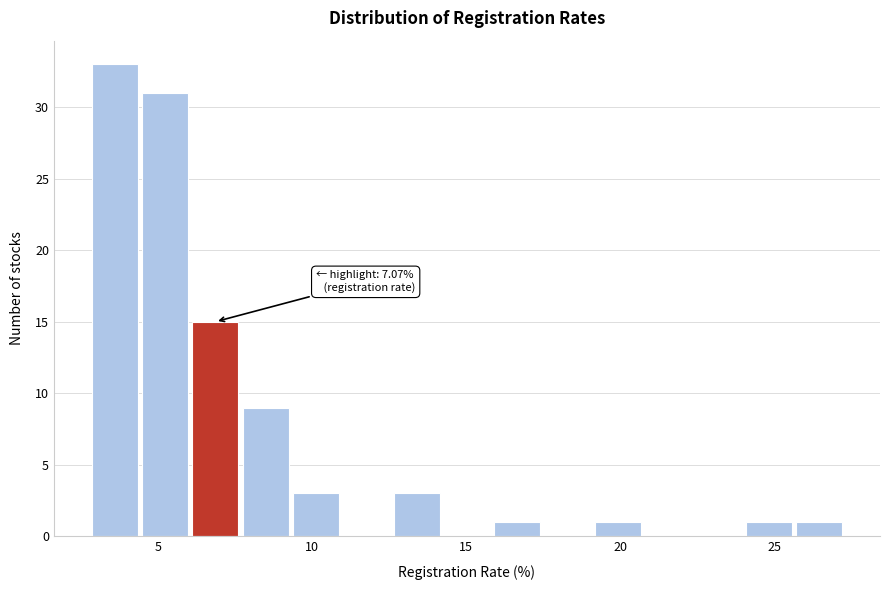

Around what value on the x-axis is the tallest bar? Give the approximate position of its centre, as read against the axis.

3.5